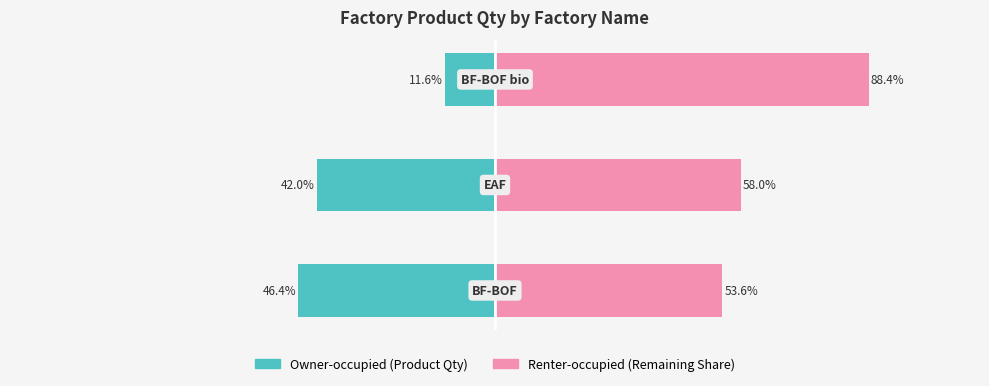

Reading left to right, what are all the values shown in this chart?

Owner-occupied: 46.4	42.0	11.6
Renter-occupied: 53.6	58.0	88.4